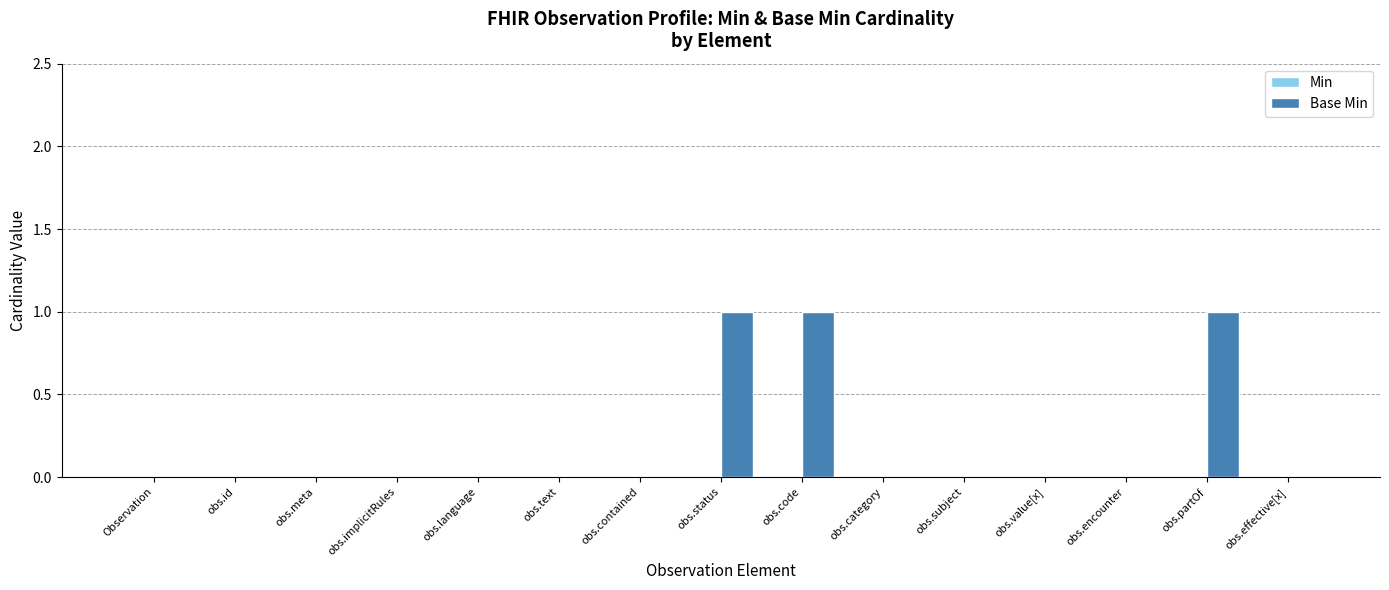

Reading left to right, extract all data points from this chart.

Observation=0	obs.id=0	obs.meta=0	obs.implicitRules=0	obs.language=0	obs.text=0	obs.contained=0	obs.status=1	obs.code=1	obs.category=0	obs.subject=0	obs.value[x]=0	obs.encounter=0	obs.partOf=1	obs.effective[x]=0